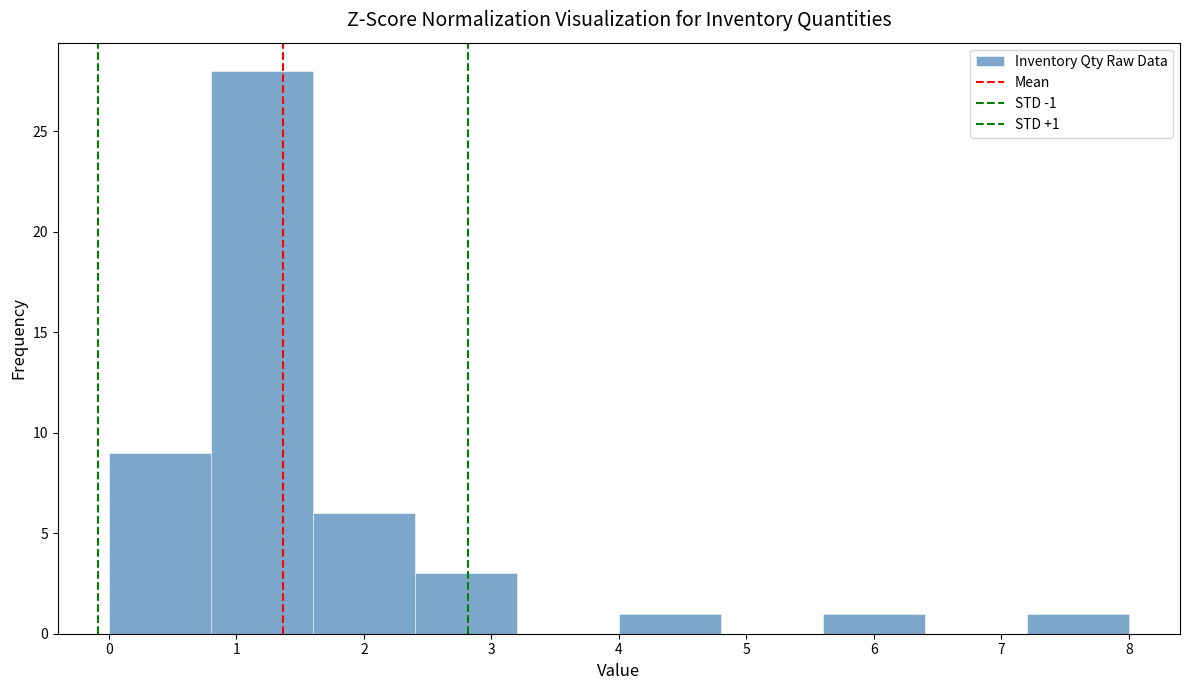

Which range on the x-axis has the tallest bar?

0.8 to 1.6